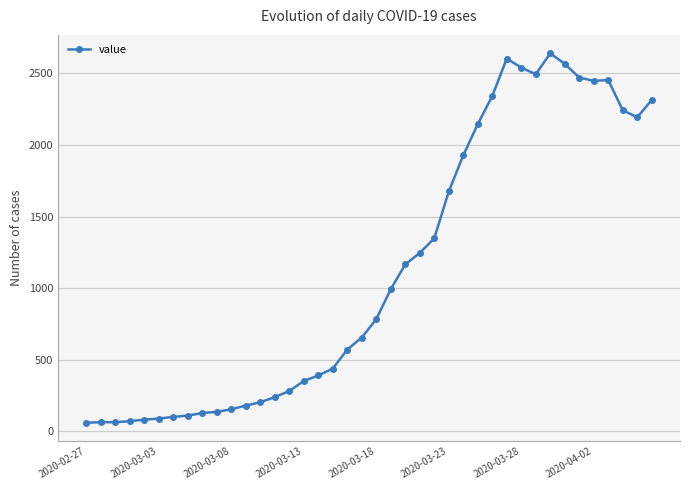

True or false: the data has more than 2 interior local peaks.

True